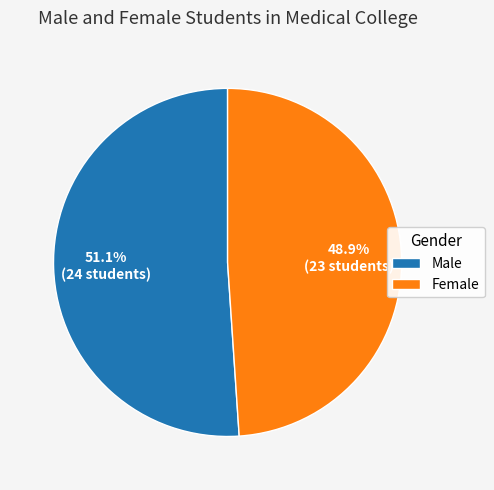

Do Female and Male together represent more than half of the pie?

Yes